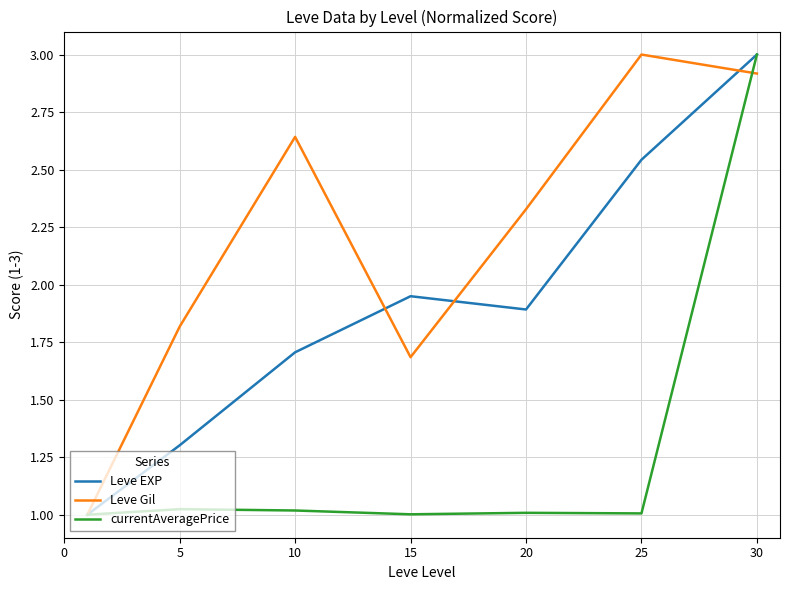

Is this an area chart (filled region under the line)?

No